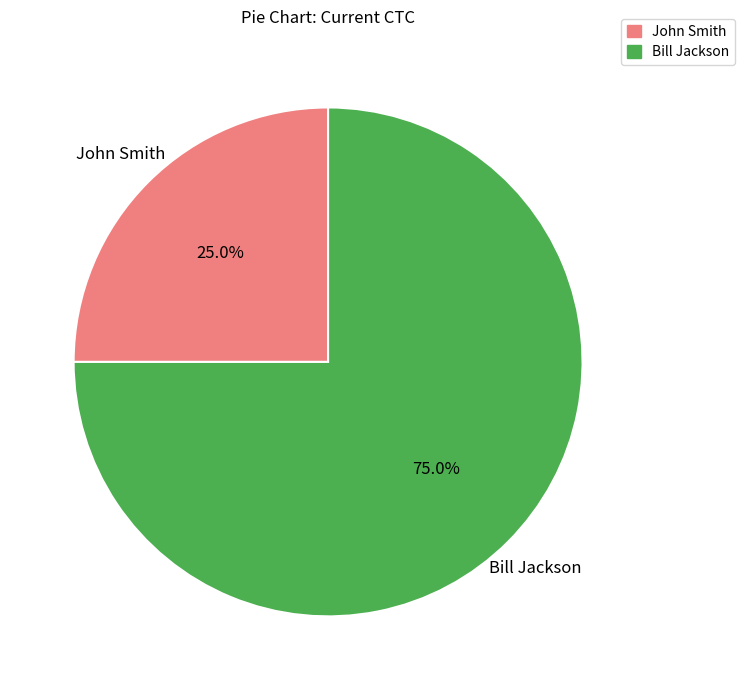

To the nearest percent, what percentage of the pie is John Smith?

25%